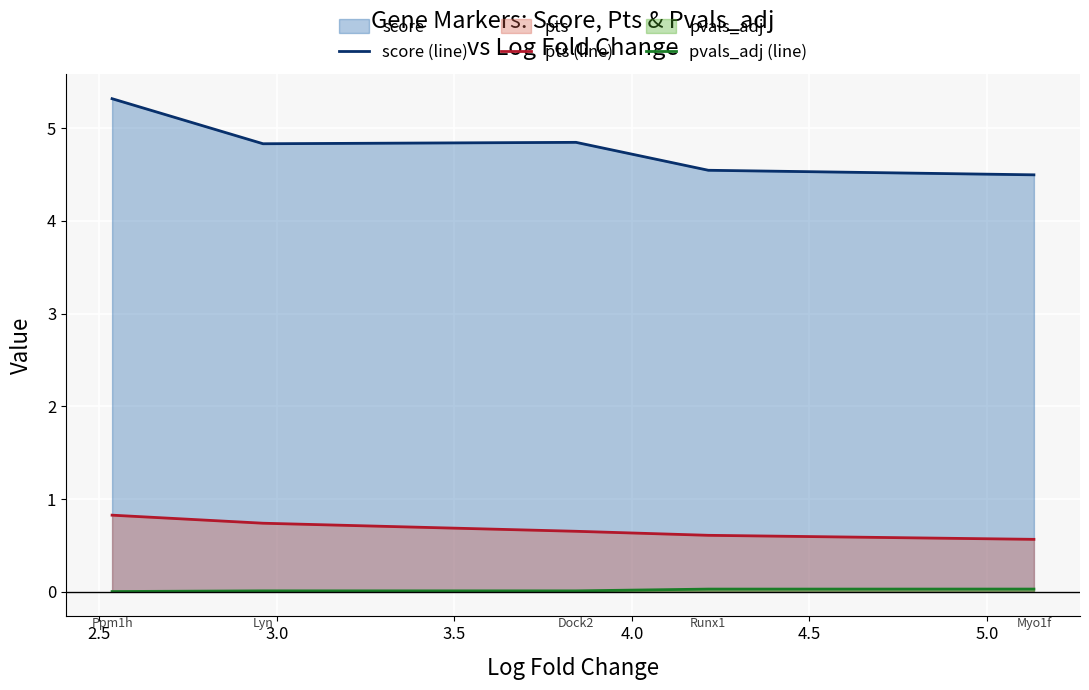

True or false: pts (line) and pvals_adj (line) cross at least once.

False